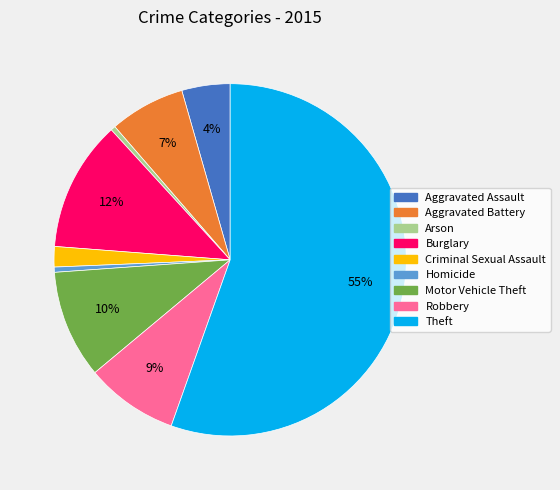

Combined, do Aggravated Assault and Motor Vehicle Theft account for over 50%?

No